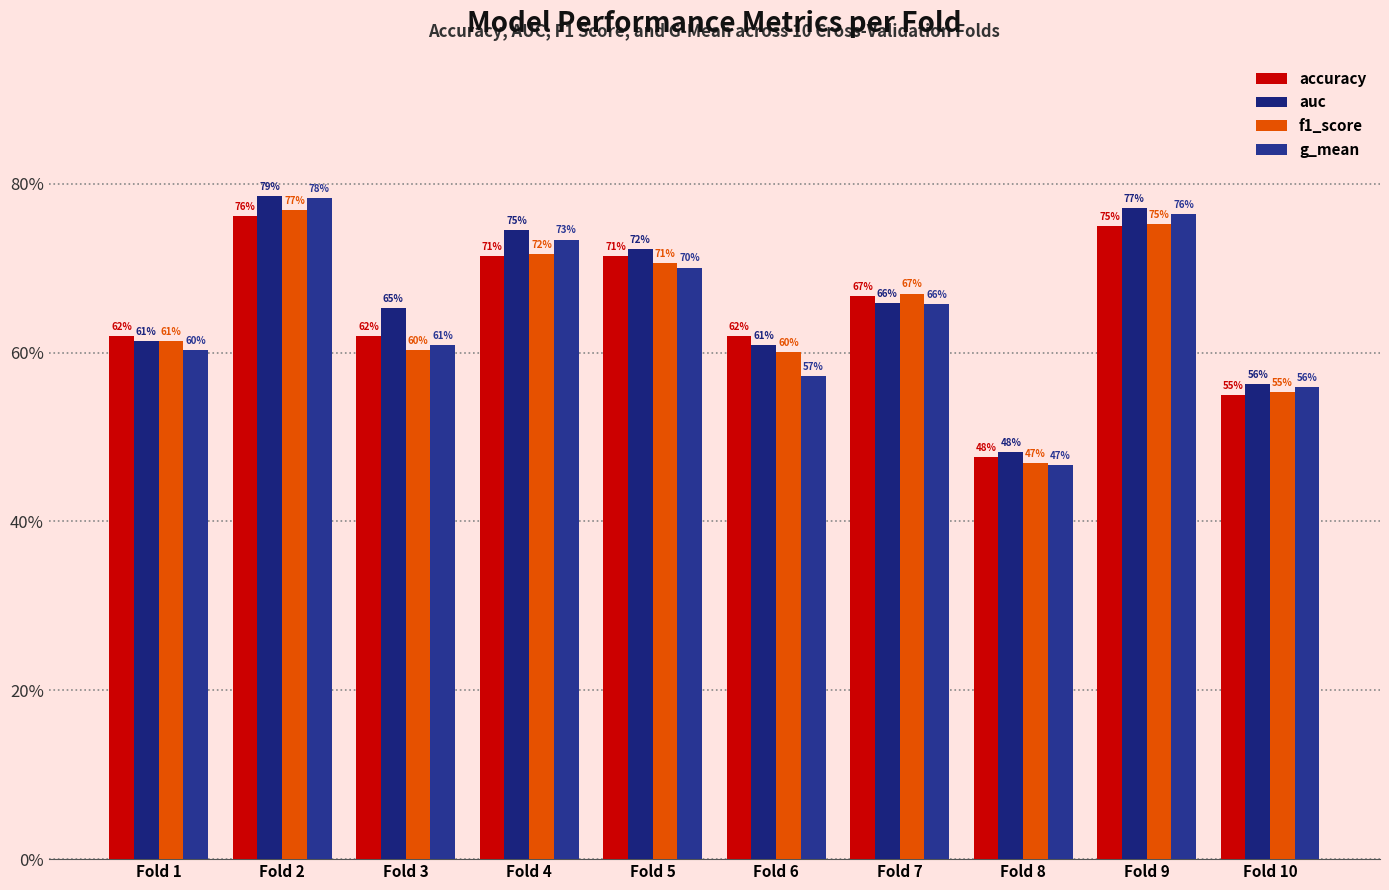

Does the chart contain any negative values?

No